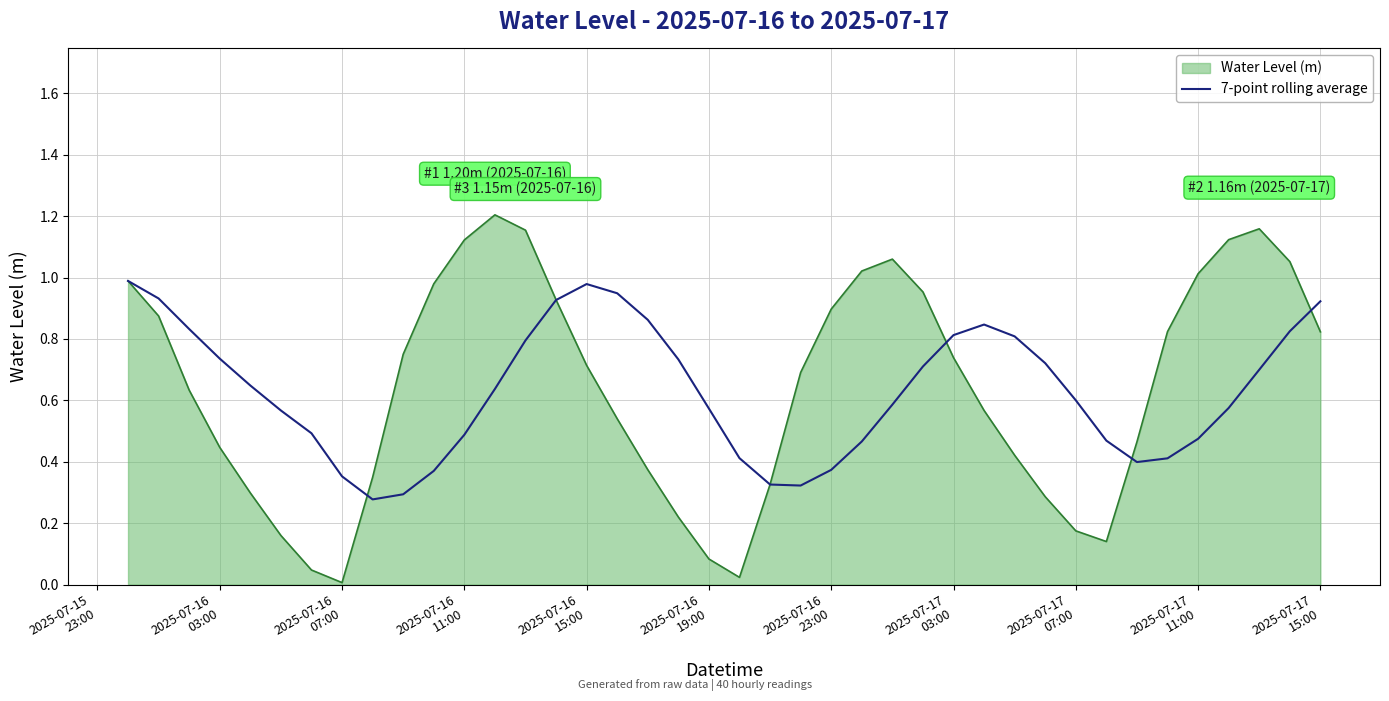

Which series has the widest spread of values?

Water Level (m)